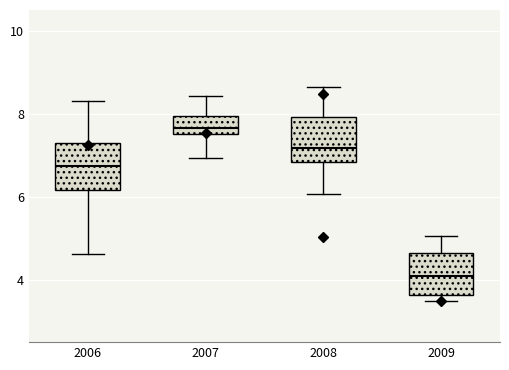

Which box's median line is the lowest?

2009